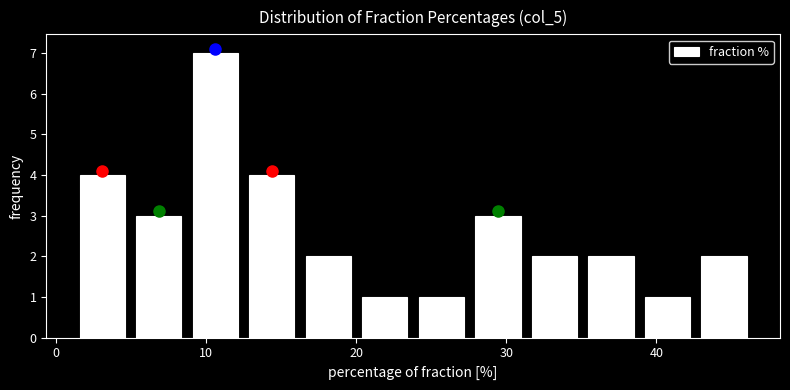

Around what value on the x-axis is the tallest bar? Give the approximate position of its centre, as read against the axis.

11